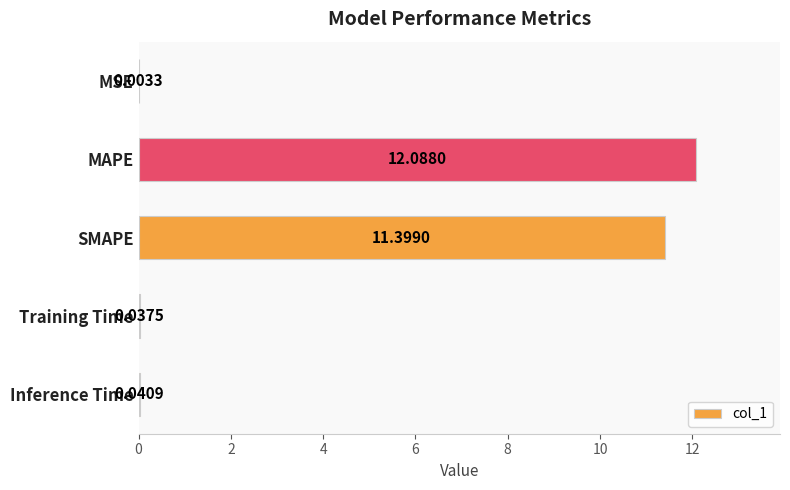

What is the change in value from SMAPE to Training Time?

-11.4